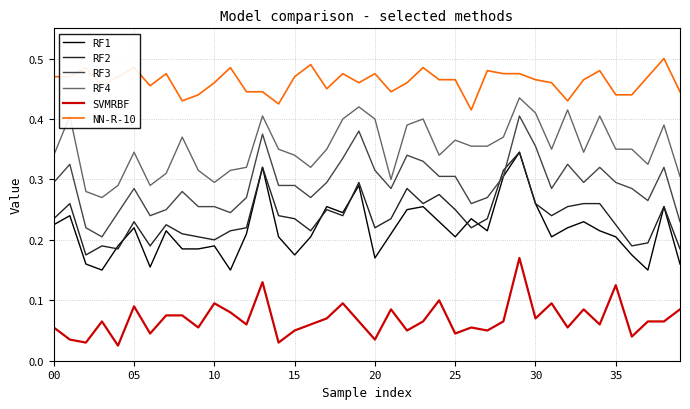

True or false: RF2 and NN-R-10 intersect in this chart.

False